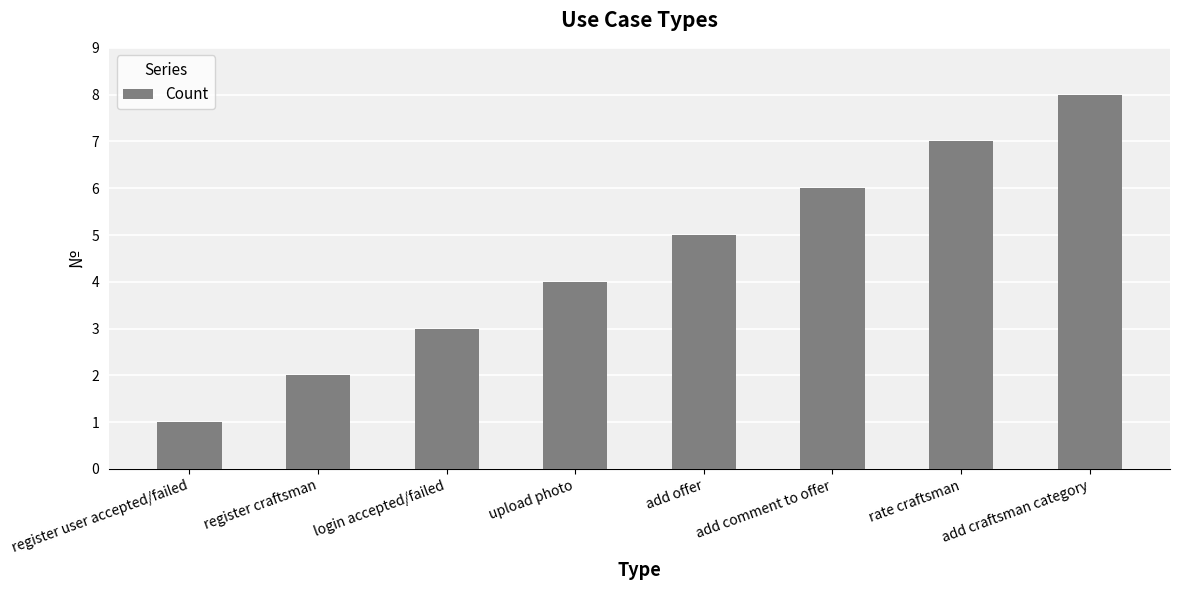

Reading left to right, list all the values displayed in this chart.

1	2	3	4	5	6	7	8